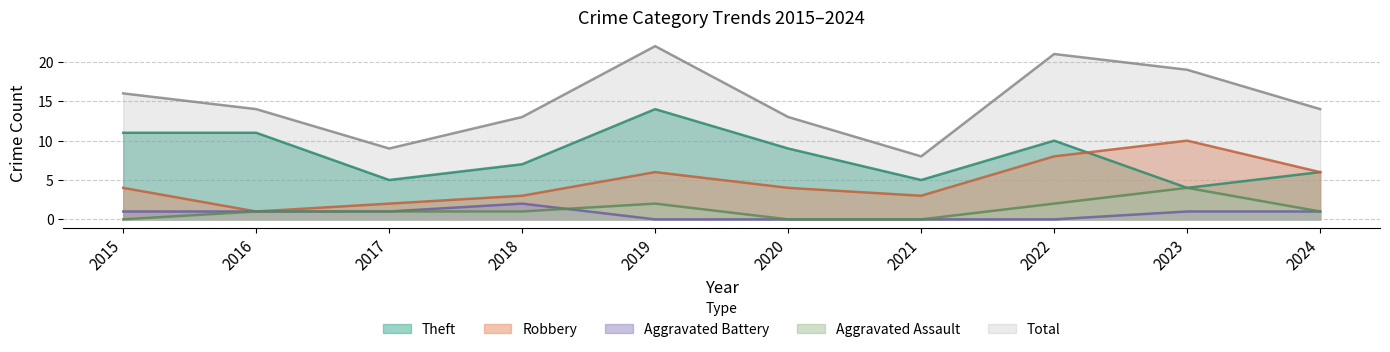

What is the value of the Total point at the 10th from the left?

14